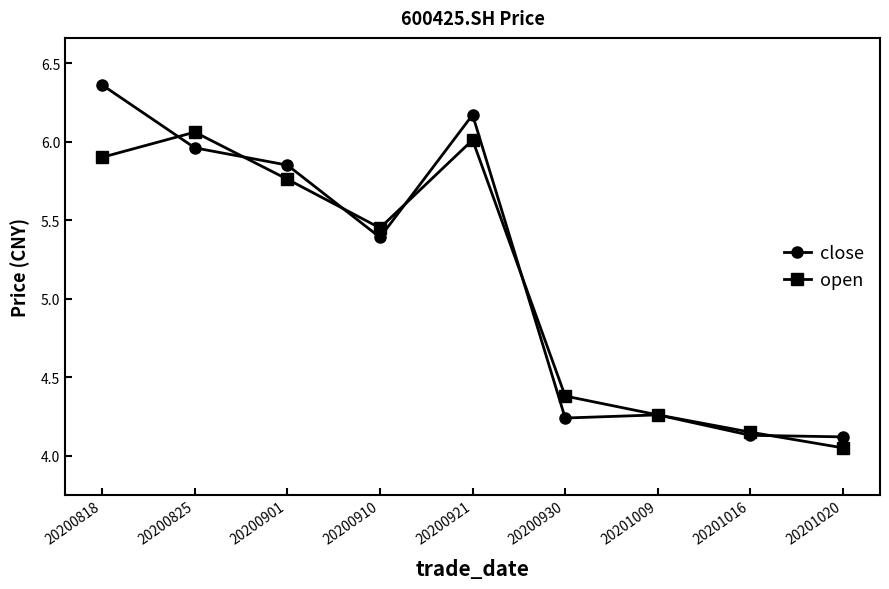

What is the value of the open point at the 1st from the left?

5.9